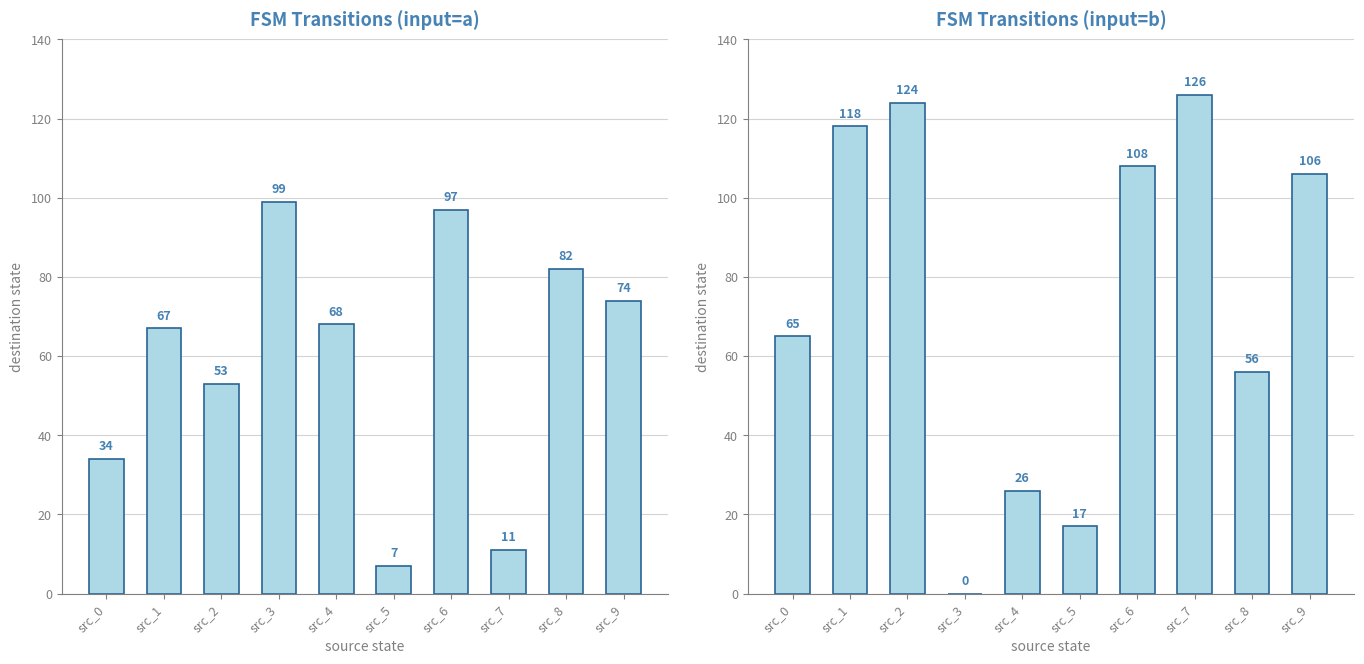

How many series are shown in this chart?

2